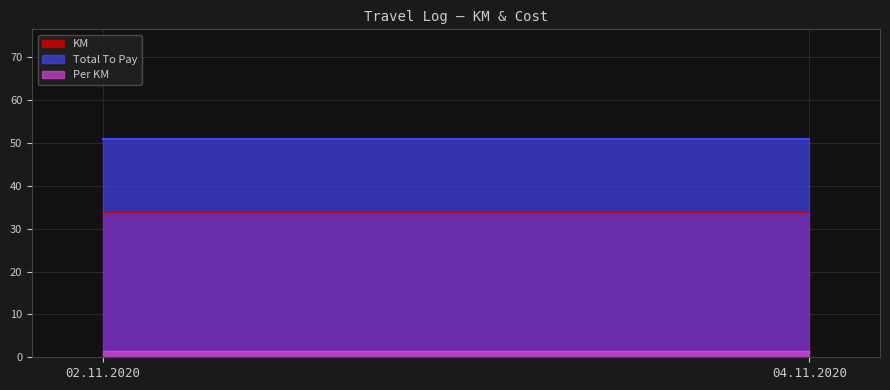

Between 02.11.2020 and 04.11.2020, which series saw the biggest shift?

KM